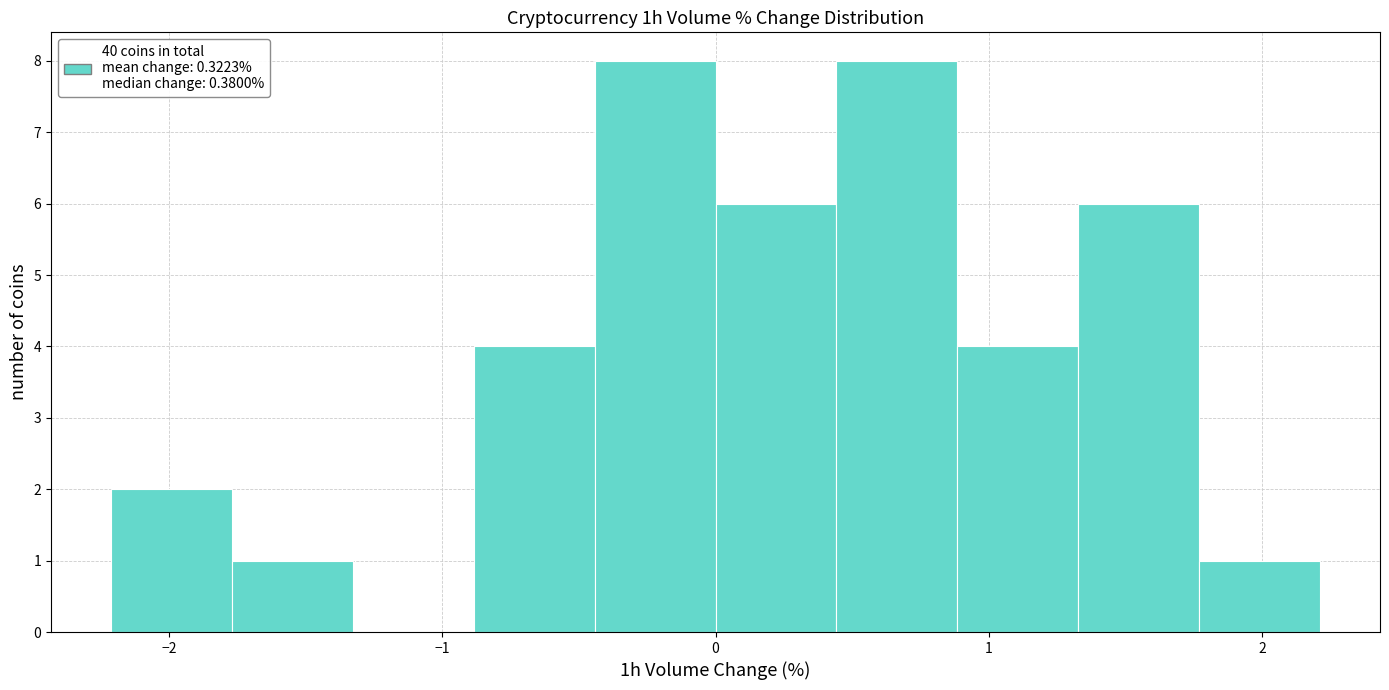

Reading left to right, list every bar in this chart as the range it spans on the x-axis followed by its height. Neither the bar edges nor the heights are printed on the chart, so give them approximately, as read against the axes.

-2.2 to -1.8: 2
-1.8 to -1.3: 1
-1.3 to -0.9: 0
-0.9 to -0.4: 4
-0.4 to 0.0: 8
0.0 to 0.4: 6
0.4 to 0.9: 8
0.9 to 1.3: 4
1.3 to 1.8: 6
1.8 to 2.2: 1